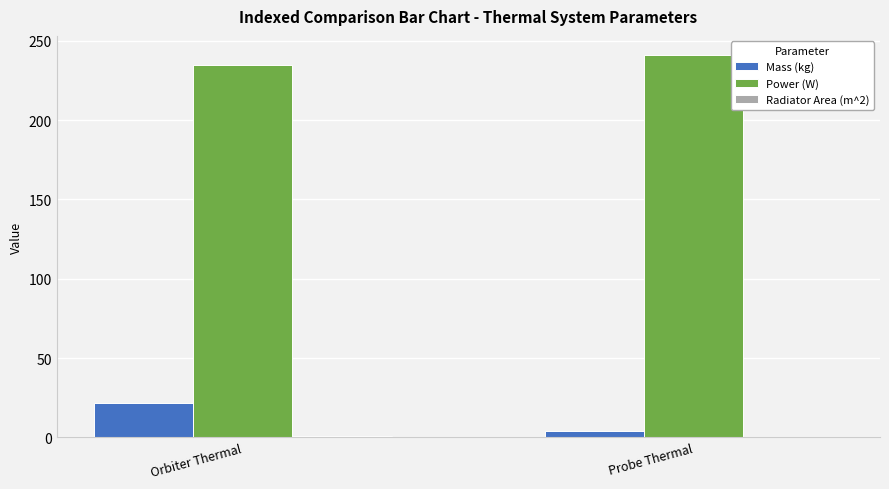

The value of Power (W) at Probe Thermal is 241.1. True or false?

True